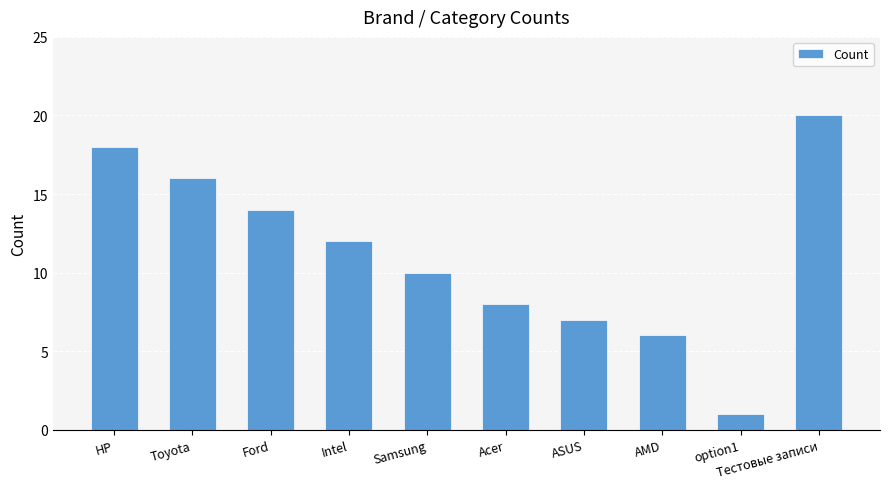

The chart shows a value of 1 at AMD. True or false?

False